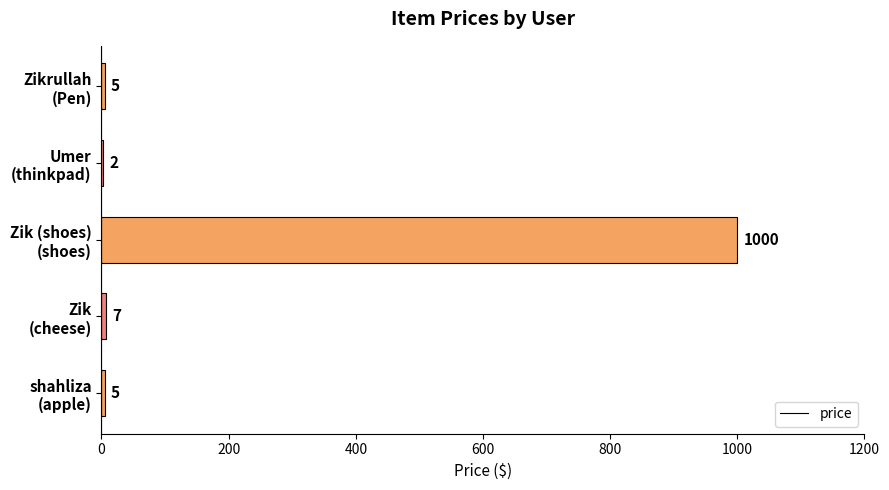

What is the sum of all values?

1019